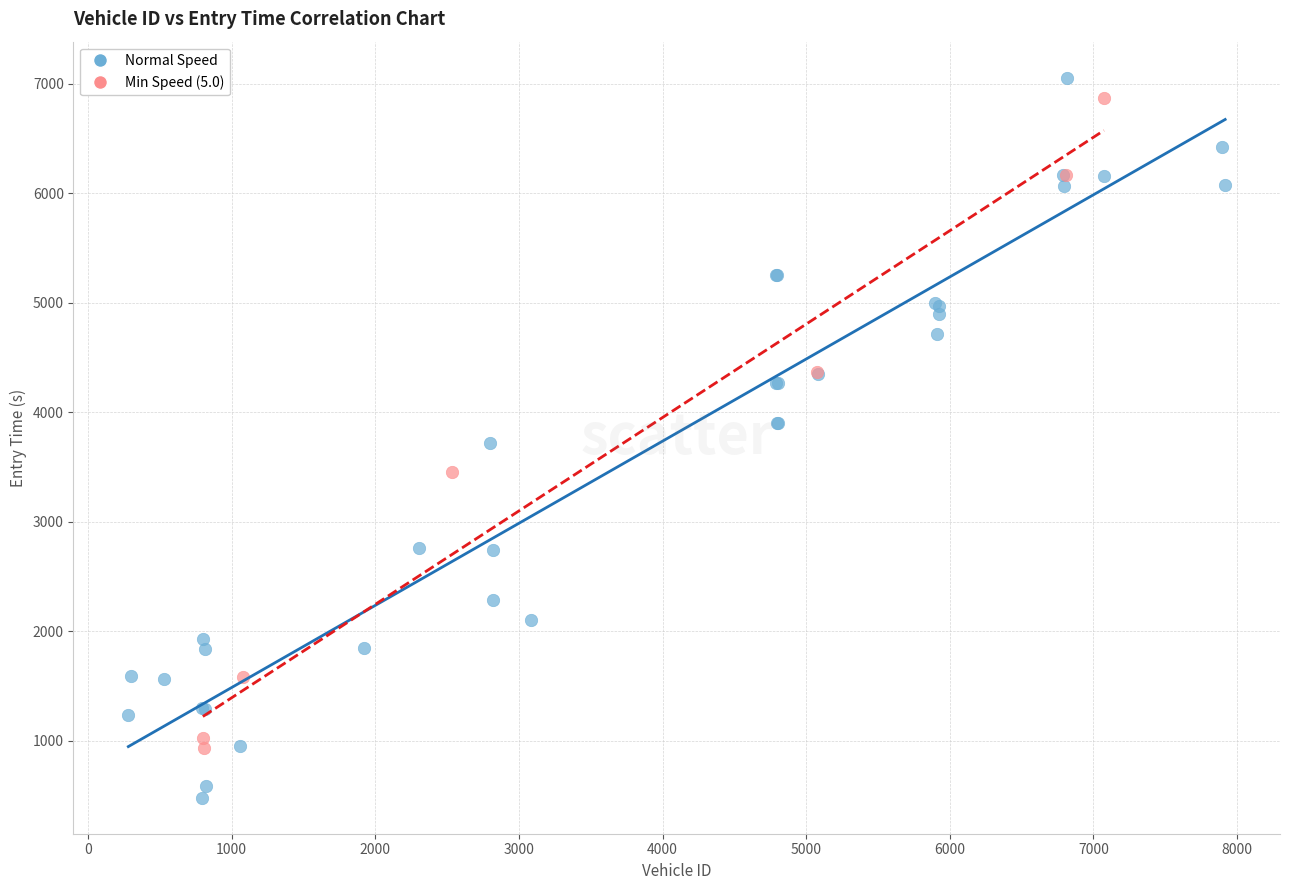

Which series reaches the maximum Y coordinate?

Normal Speed